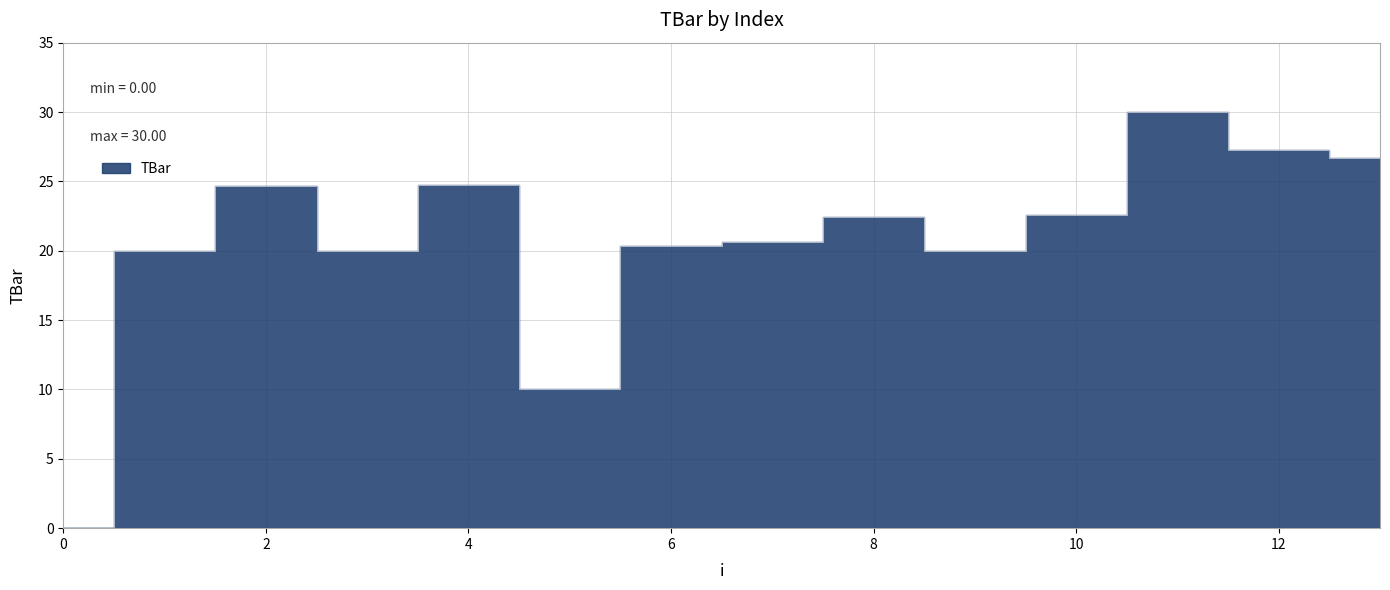

Read the value at 3.

20.0